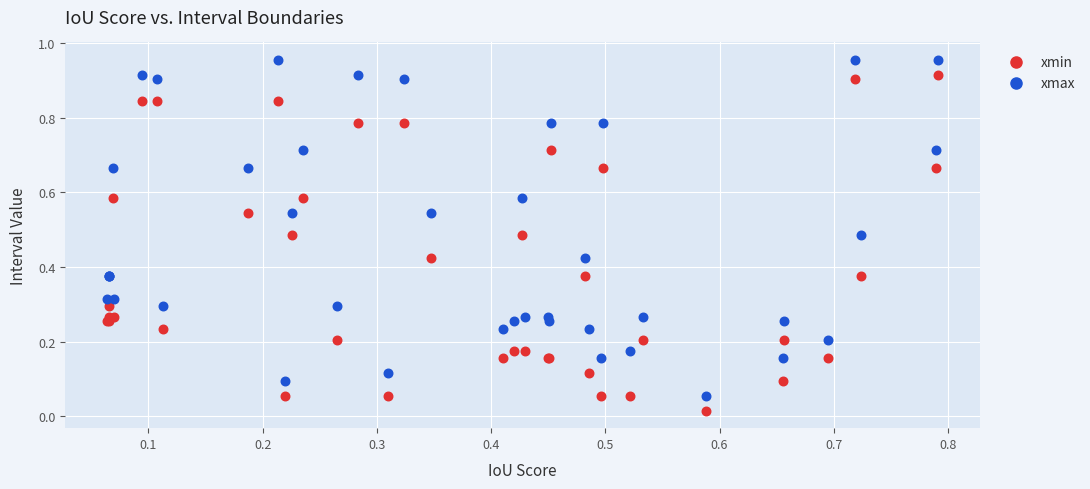

What are all the series names shown in the legend?

xmin, xmax